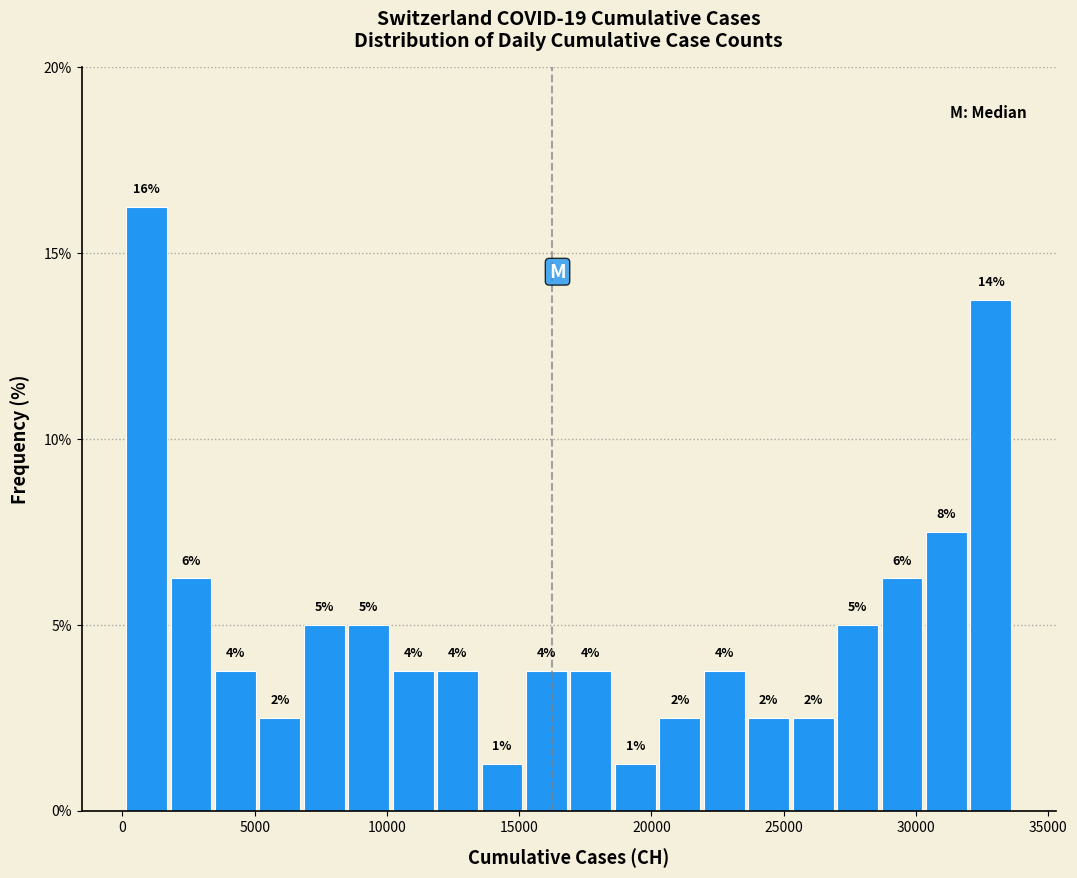

Around what value on the x-axis is the tallest bar? Give the approximate position of its centre, as read against the axis.

1000